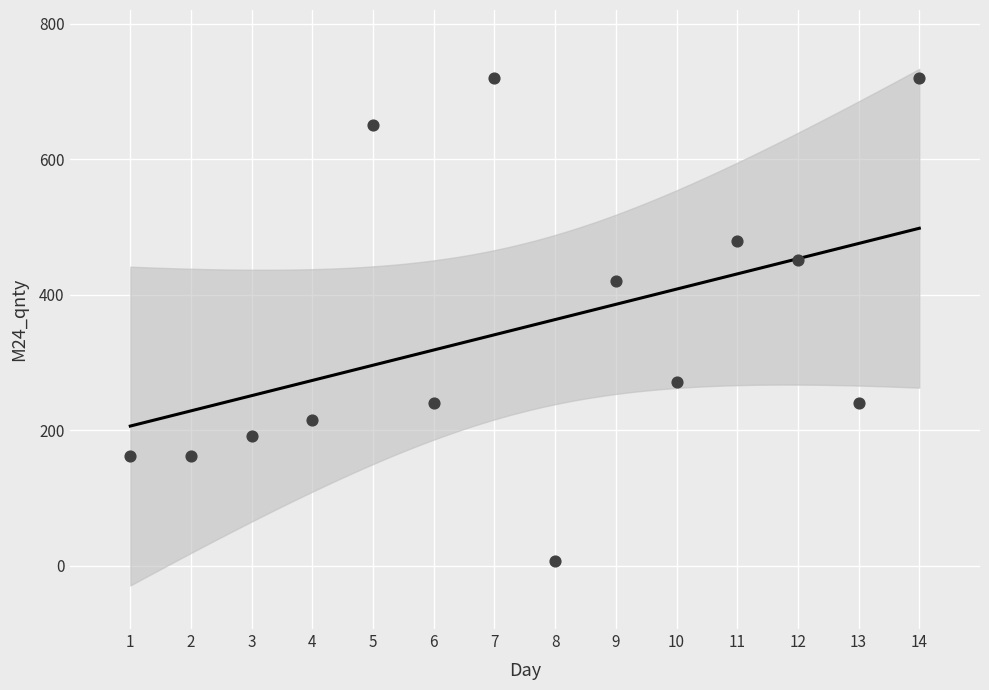

What Y value in the scatter plot is closest to 363?

420